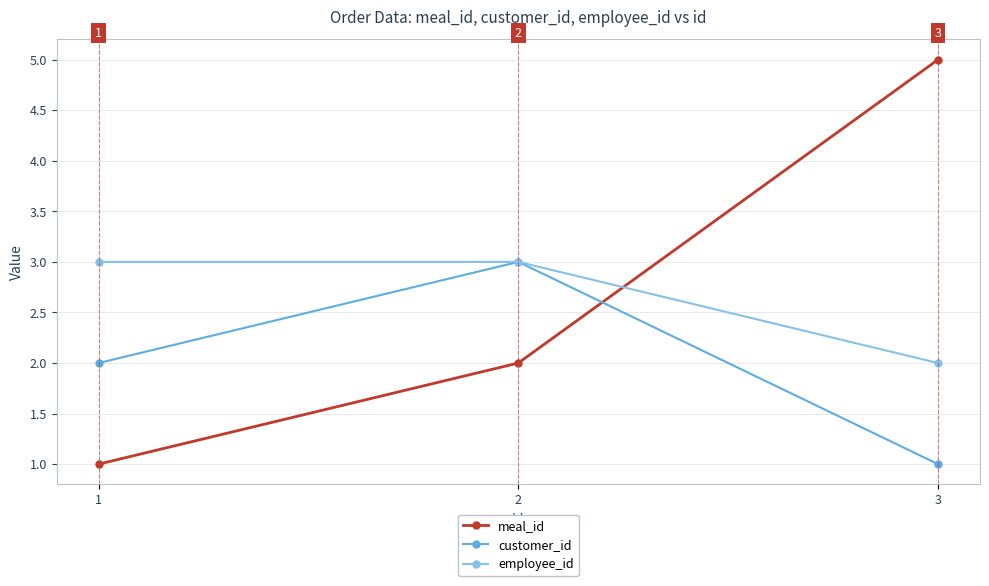

How many series are shown in this chart?

3